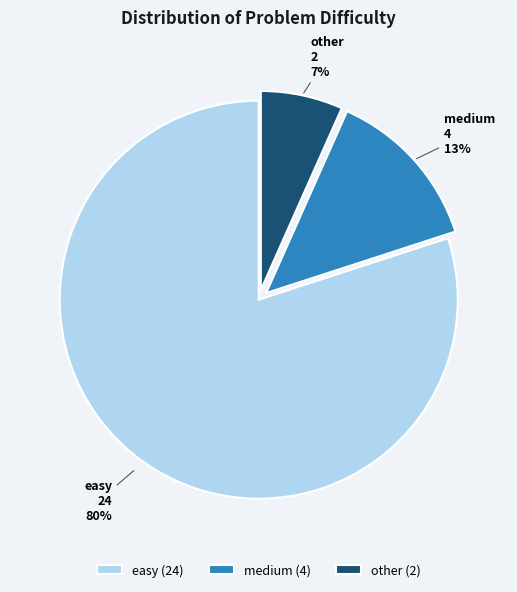

What is the majority slice?

easy